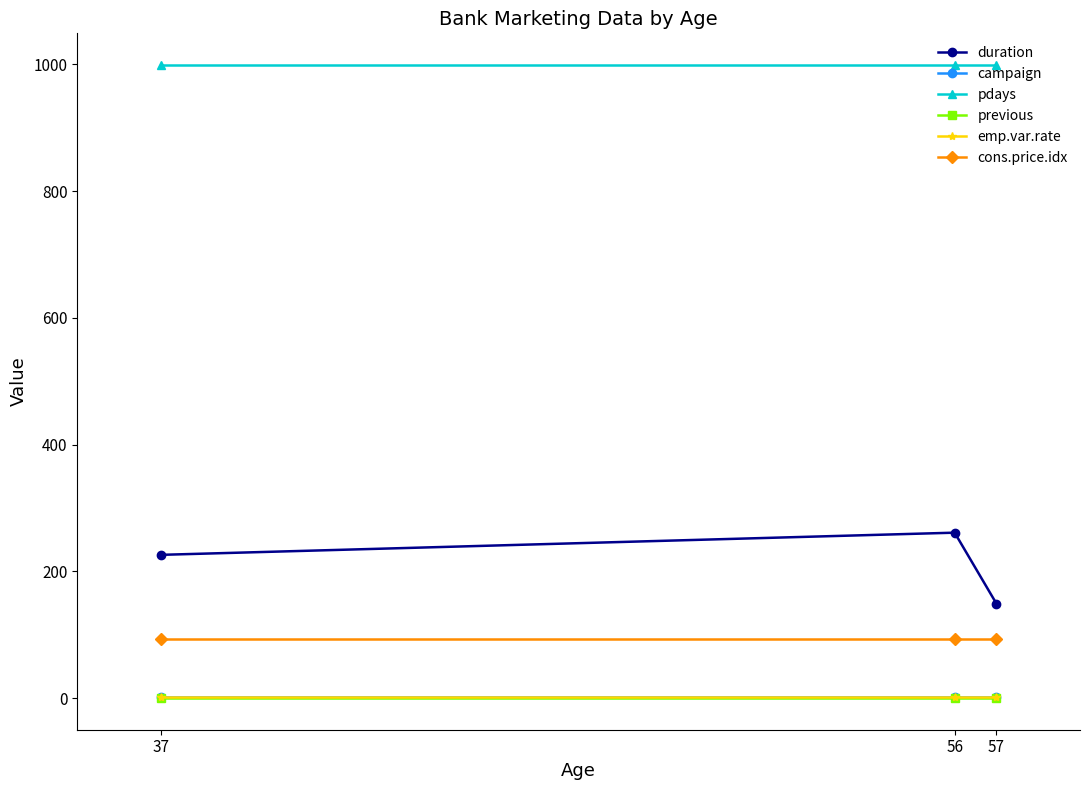

The value of cons.price.idx at 37 is 94.0. True or false?

True